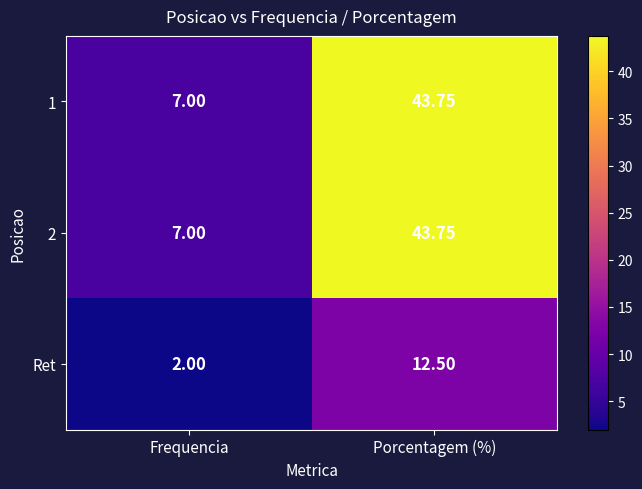

How many distinct data groups are displayed?

3